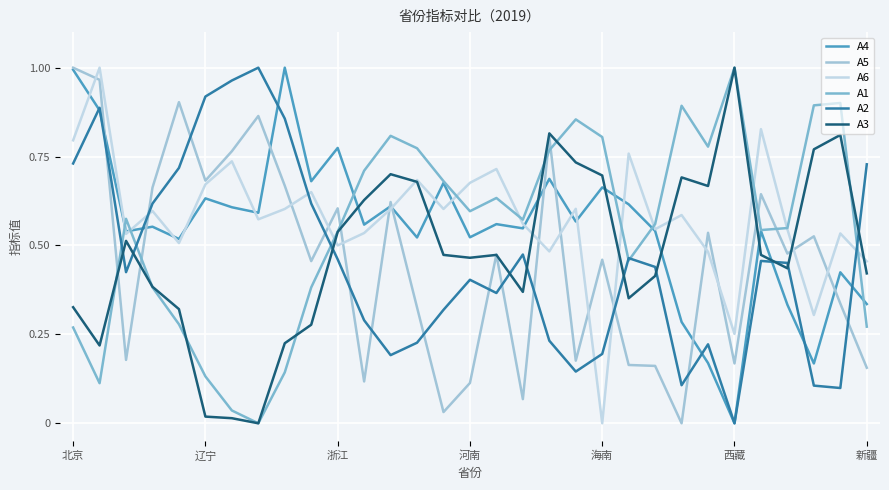

After their last crossing, which series has the higher values: A2 or A3?

A2